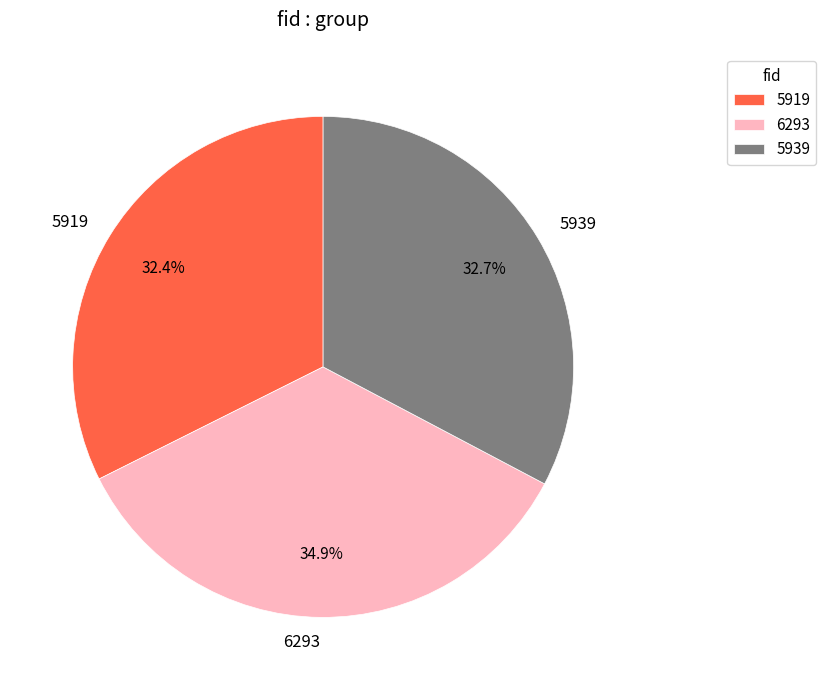

Which has a higher value, 6293 or 5919?

6293